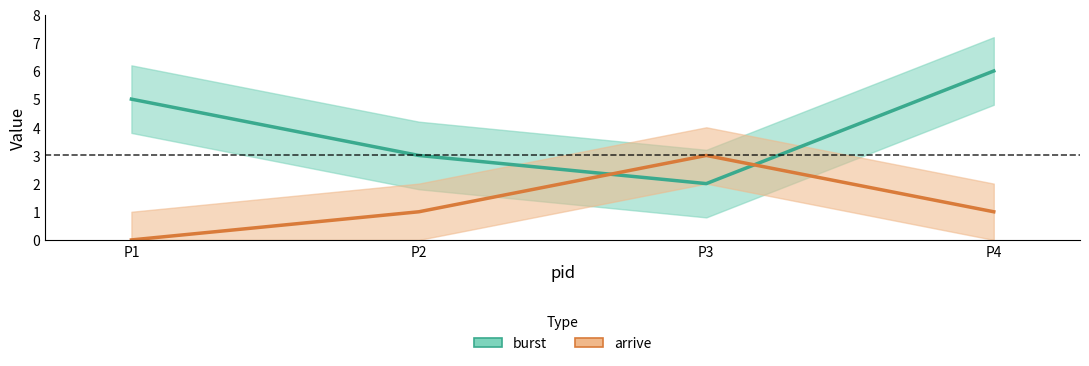

How many positive values does the arrive series have?

3